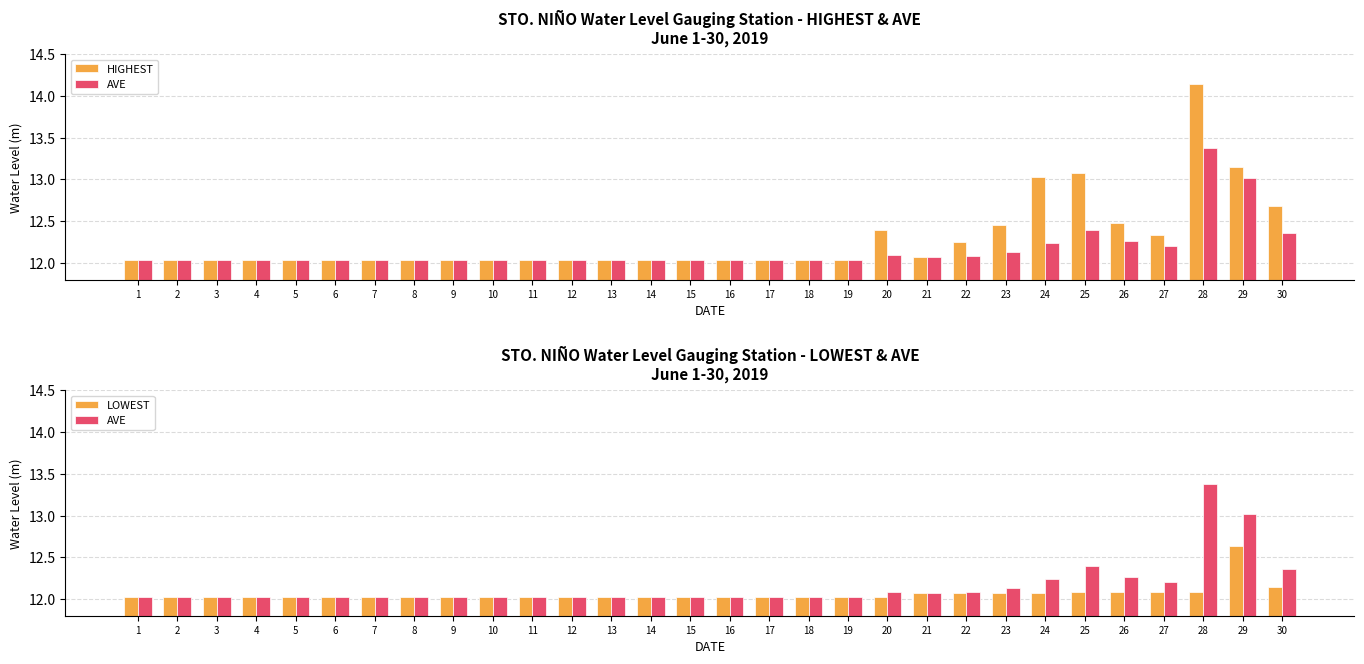

What is the difference between the highest and lowest values at 27?

0.2